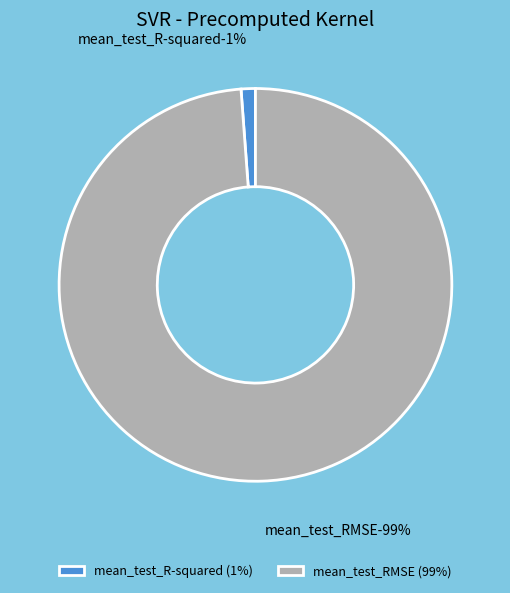

True or false: mean_test_R-squared accounts for 1% of the total.

True